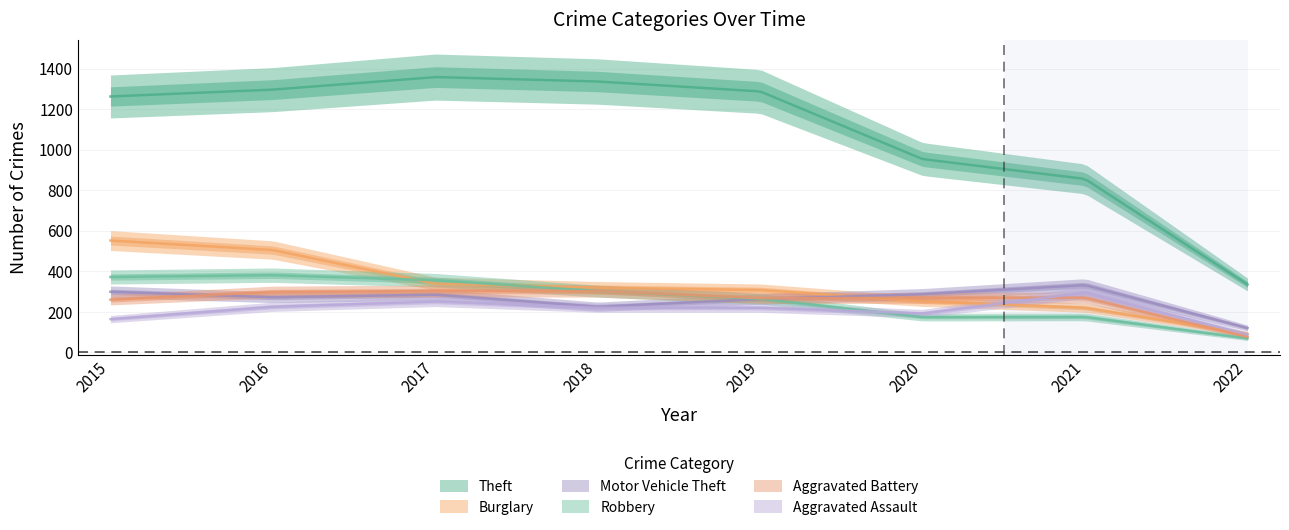

What is the difference between the Aggravated Battery values at 2021 and 2016?

28